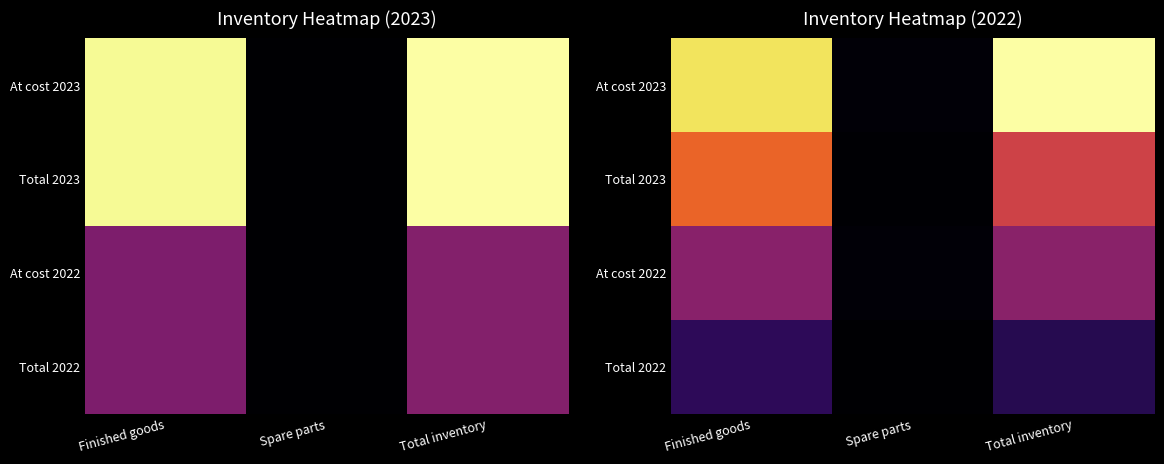

What is the smallest value displayed?

45174.0